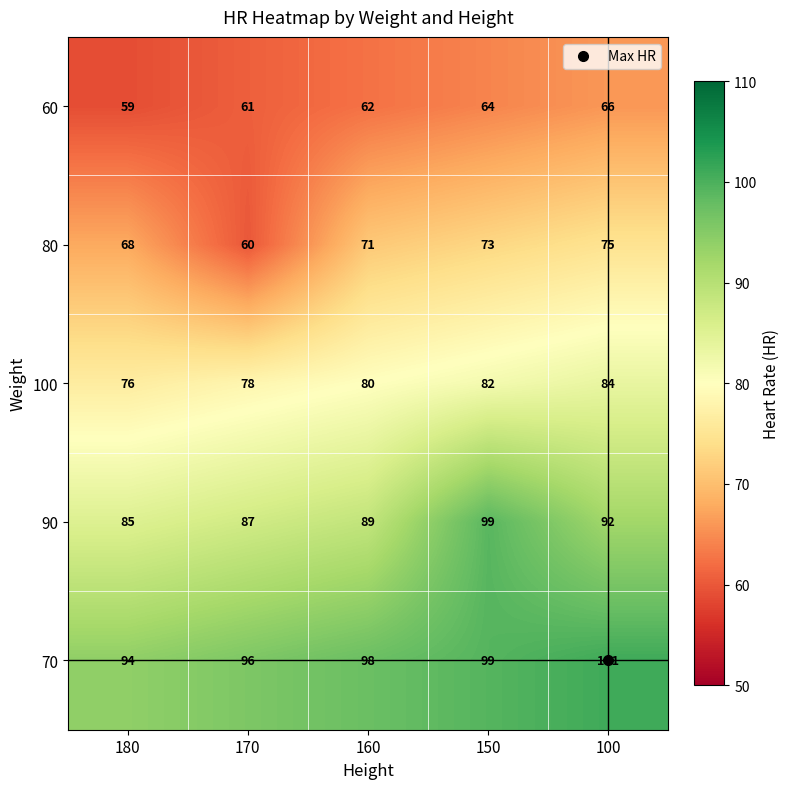

Which category has the highest value in the 80 series?

100